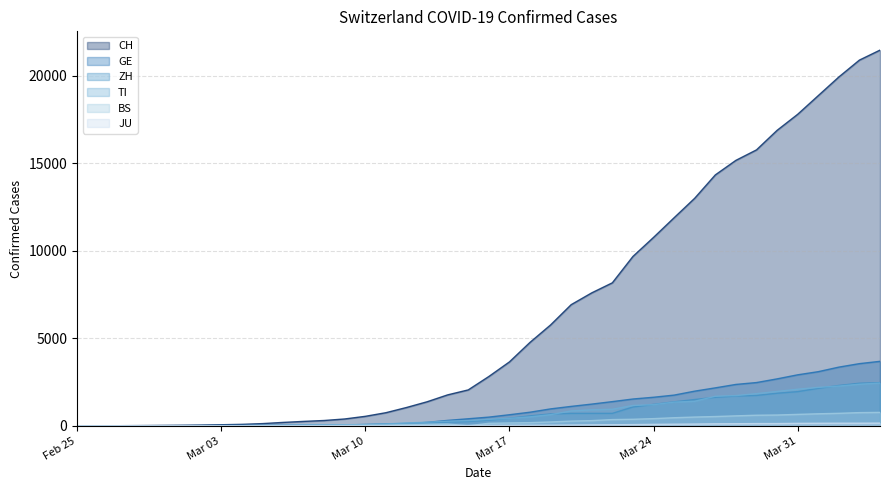

Rank the series by their maximum value, from highest to lowest.

CH, GE, ZH, TI, BS, JU